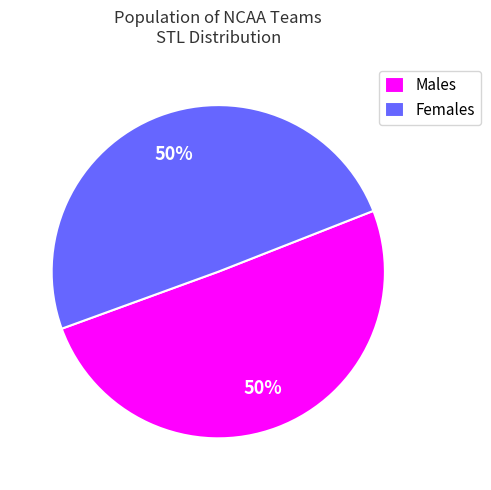

What percentage is the Females slice, to the nearest percent?

50%